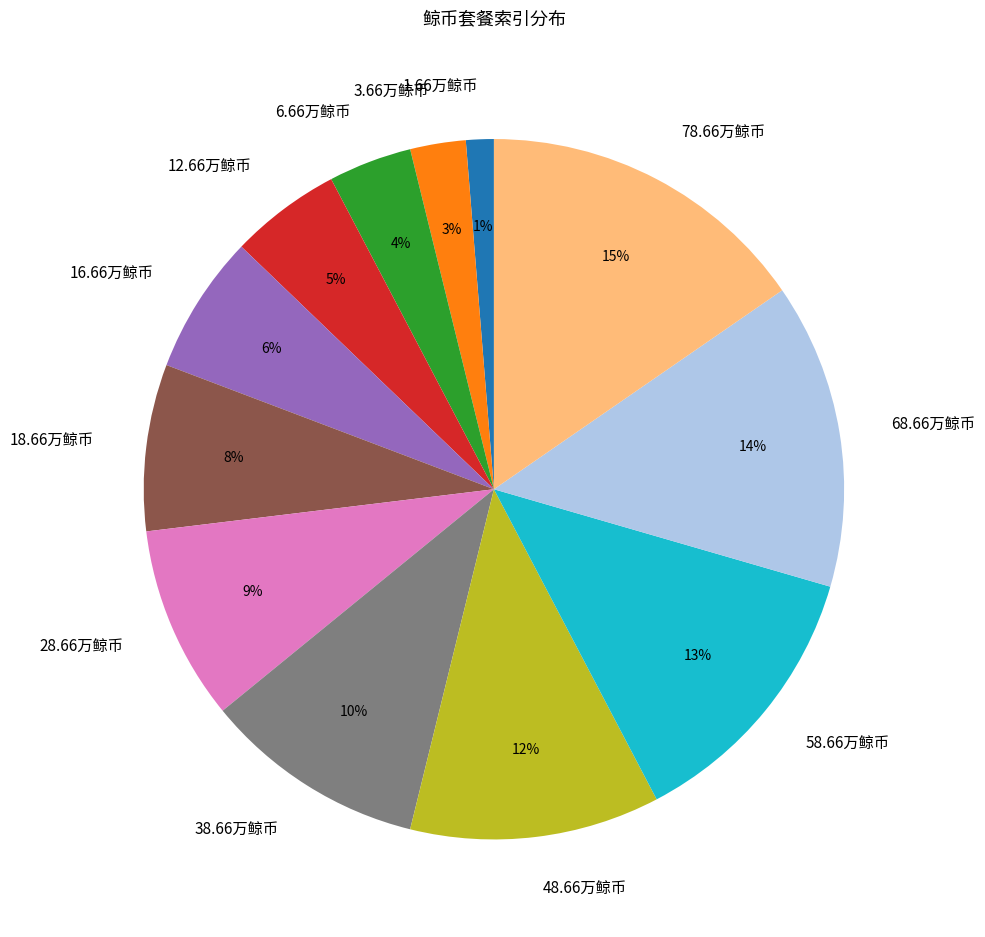

True or false: 18.66万鲸币 accounts for 1% of the total.

False